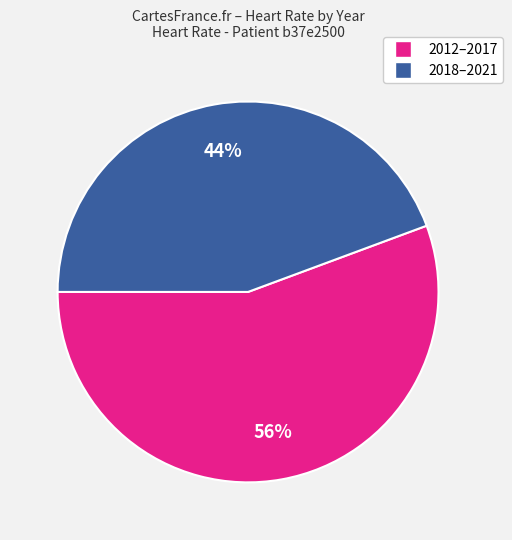

Does any single category account for the majority?

Yes